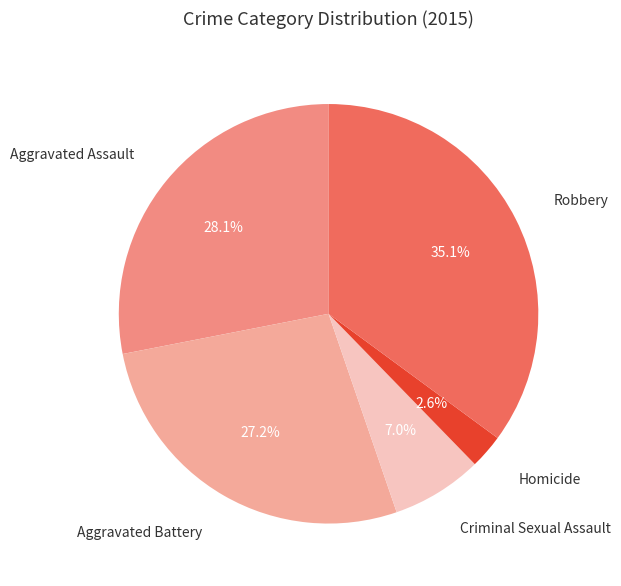

To the nearest percent, what is the difference between the Aggravated Battery and Criminal Sexual Assault slice percentages?

20%